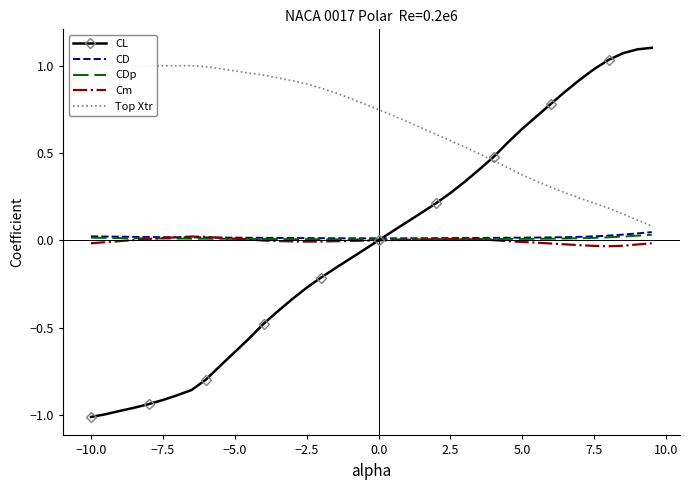

The value of CL at 7.5 is 1.4. True or false?

False